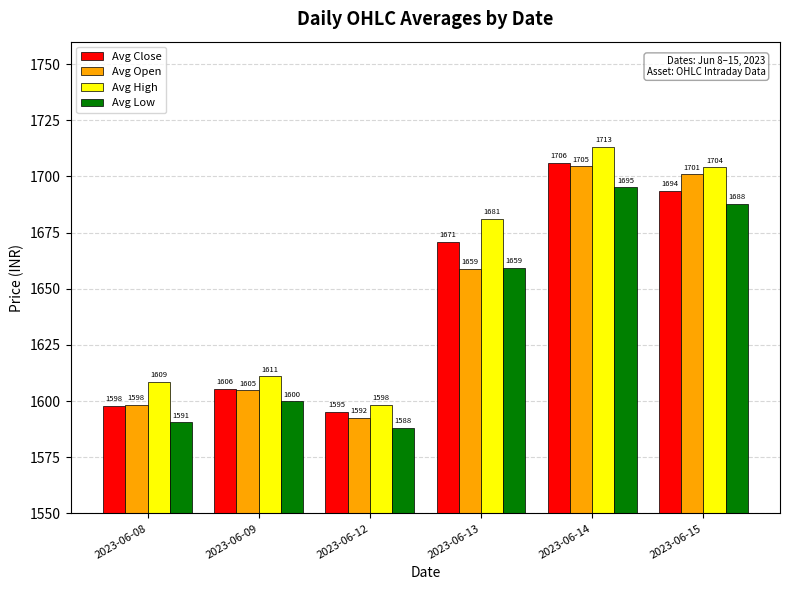

How many groups of bars are there?

6